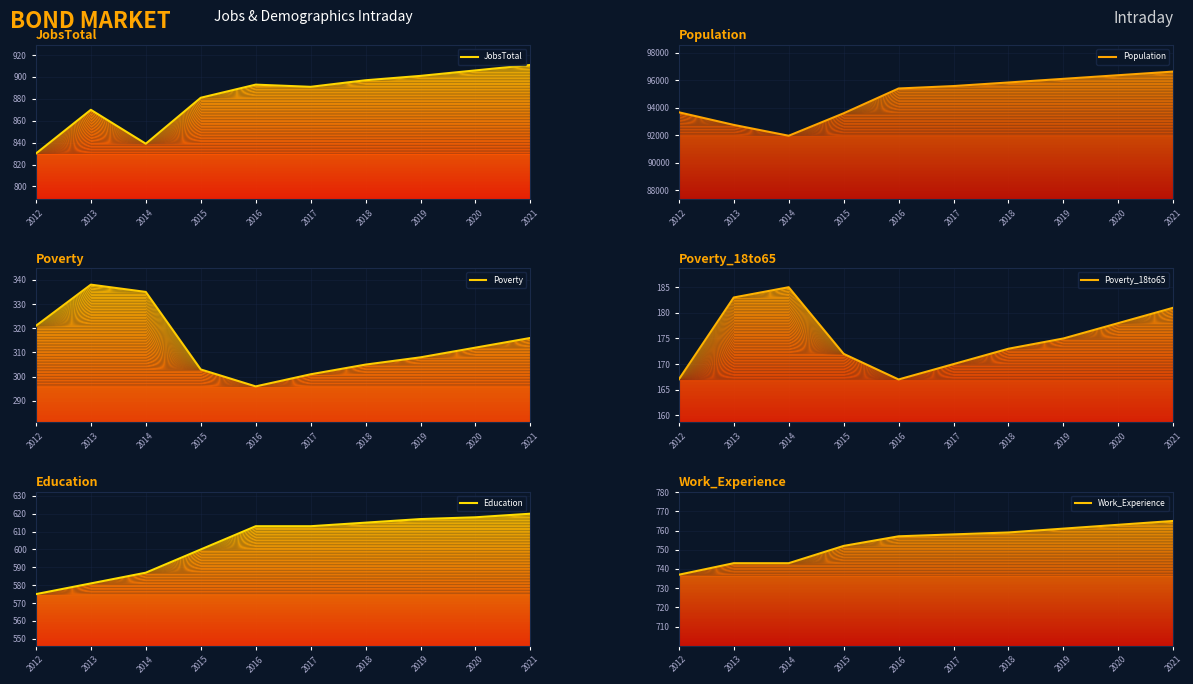

Reading left to right, extract all data points from this chart.

JobsTotal: 2012=830	2013=870	2014=839	2015=881	2016=893	2017=891	2018=897	2019=901	2020=906	2021=911
Population: 2012=93676	2013=92758	2014=91969	2015=93602	2016=95406	2017=95582	2018=95843	2019=96108	2020=96372	2021=96636
Poverty: 2012=321	2013=338	2014=335	2015=303	2016=296	2017=301	2018=305	2019=308	2020=312	2021=316
Poverty_18to65: 2012=167	2013=183	2014=185	2015=172	2016=167	2017=170	2018=173	2019=175	2020=178	2021=181
Education: 2012=575	2013=581	2014=587	2015=600	2016=613	2017=613	2018=615	2019=617	2020=618	2021=620
Work_Experience: 2012=737	2013=743	2014=743	2015=752	2016=757	2017=758	2018=759	2019=761	2020=763	2021=765